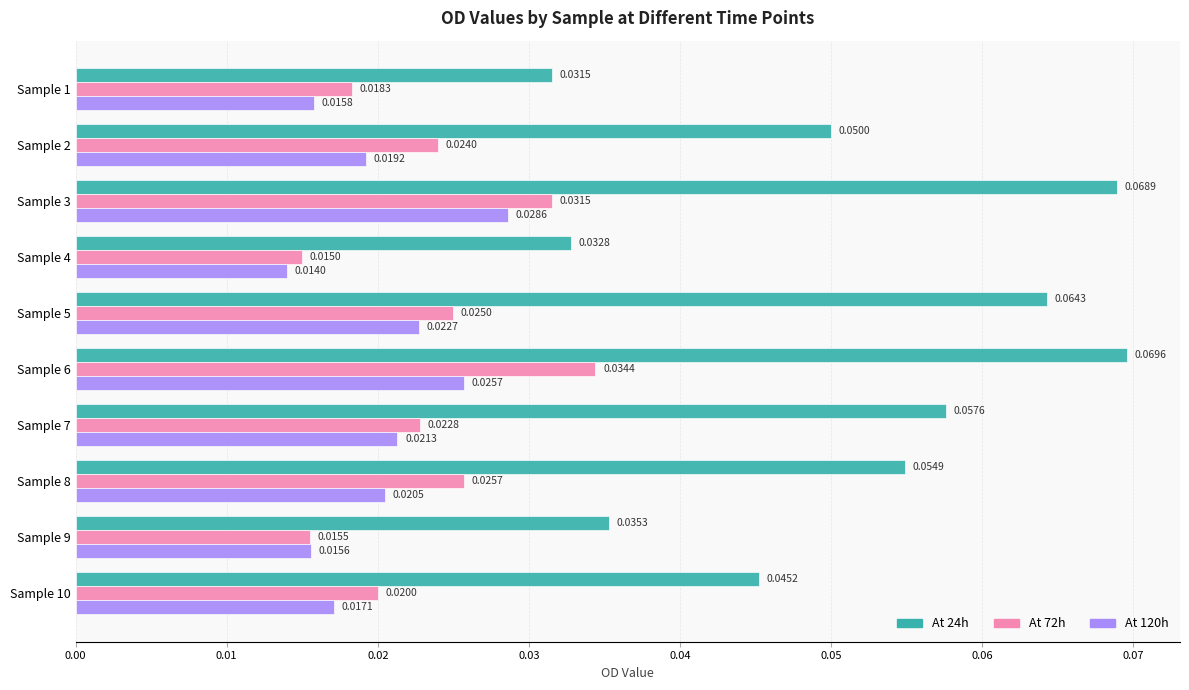

Which series has the largest range (max minus min)?

At 24h